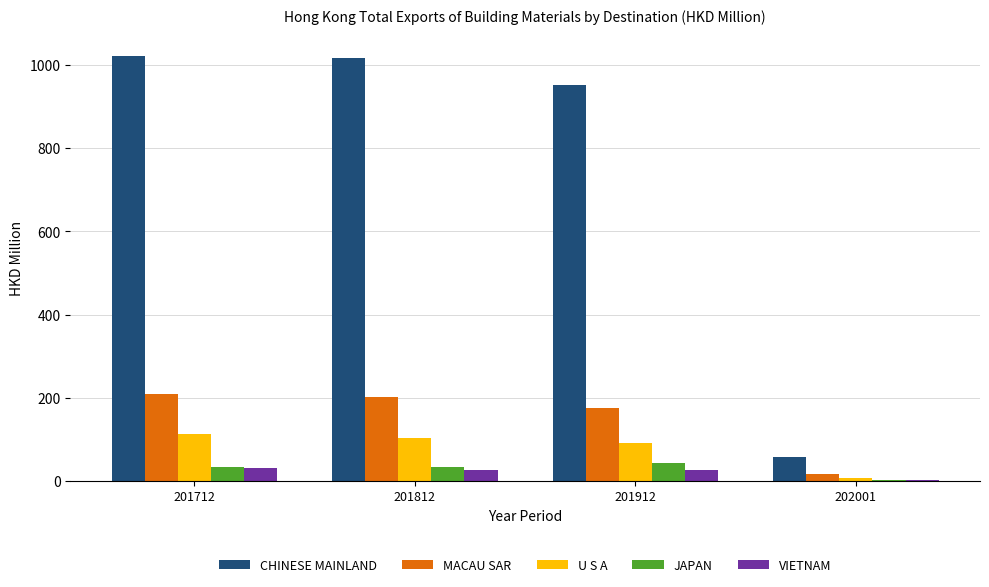

What is the highest value of the CHINESE MAINLAND series?

1021.3